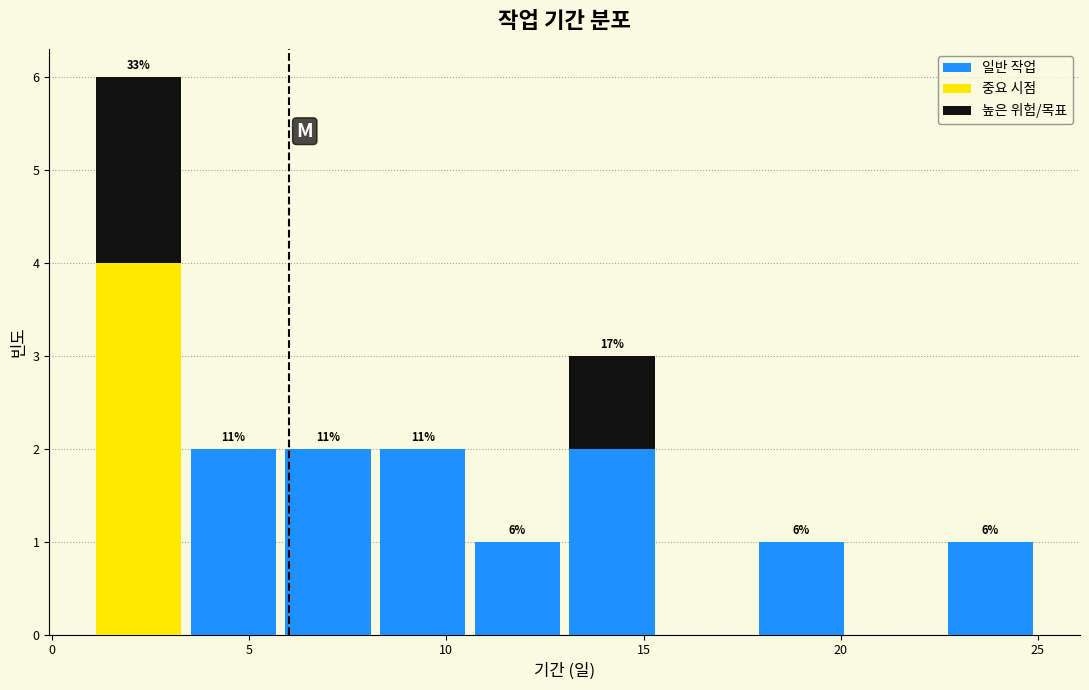

Which range on the x-axis has the tallest stacked bar (by total height)?

1.0 to 3.4